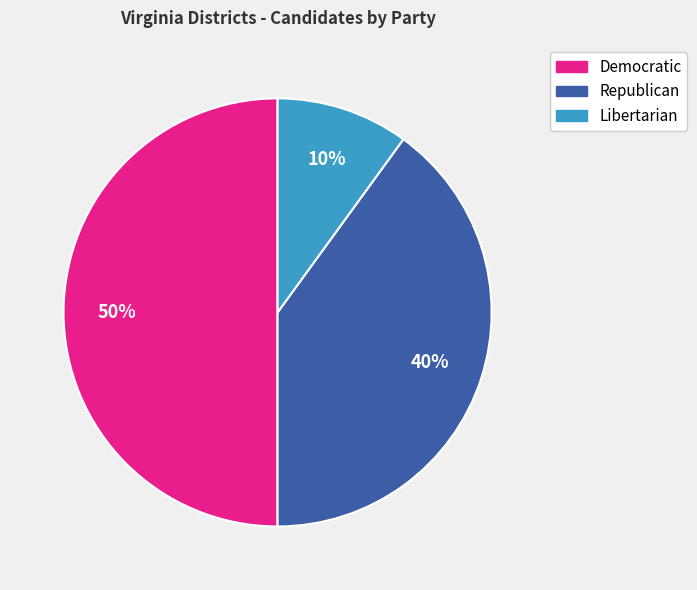

Which slice is the smallest?

Libertarian